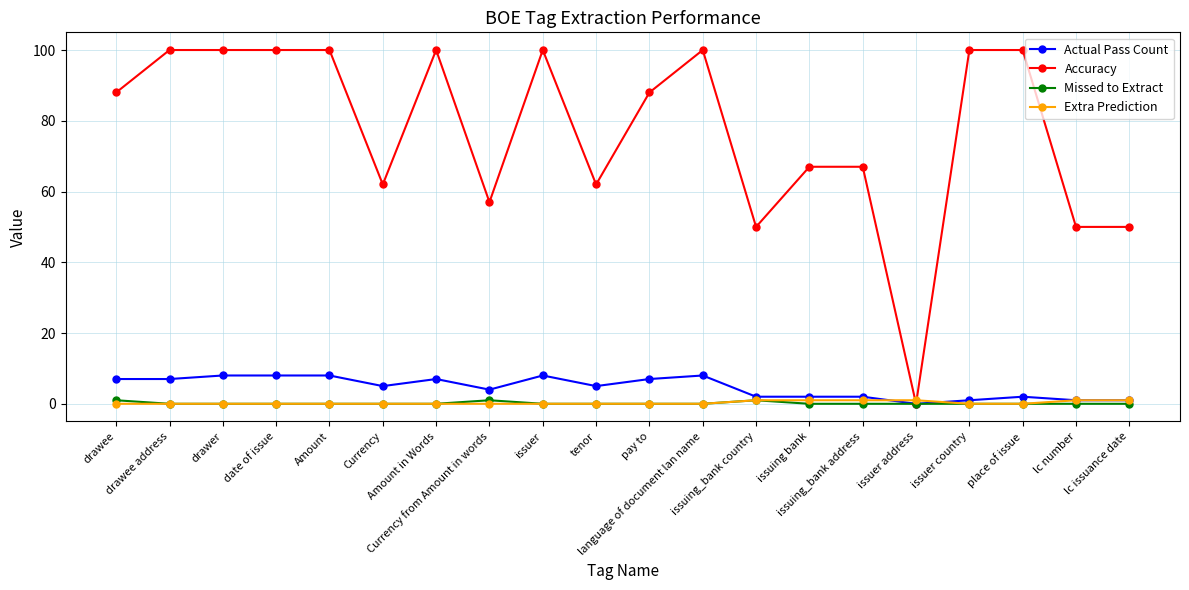

What is the spread (max minus min) of values at issuer address?

1